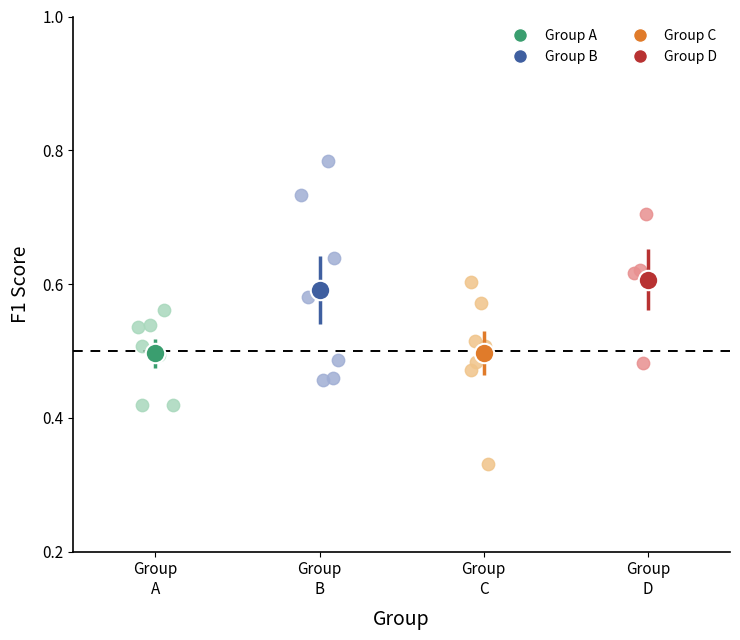

Which series reaches the maximum Y coordinate?

Group B